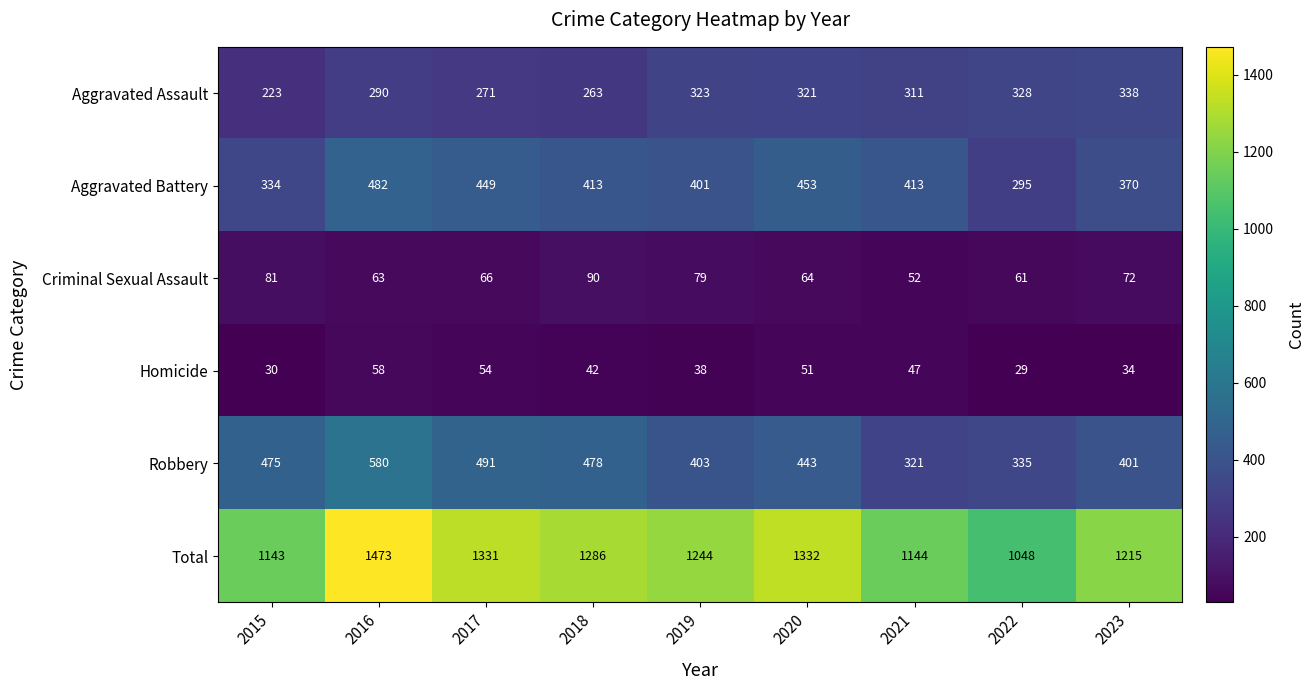

Is it true that Aggravated Battery equals 449 at 2017?

True